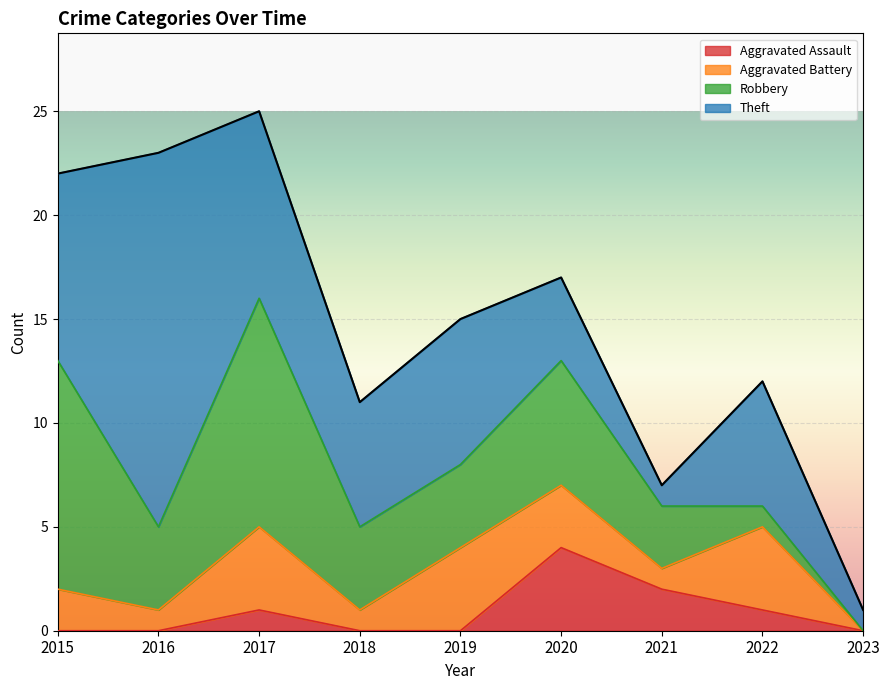

What is the value of the Robbery point at the 4th from the left?

4